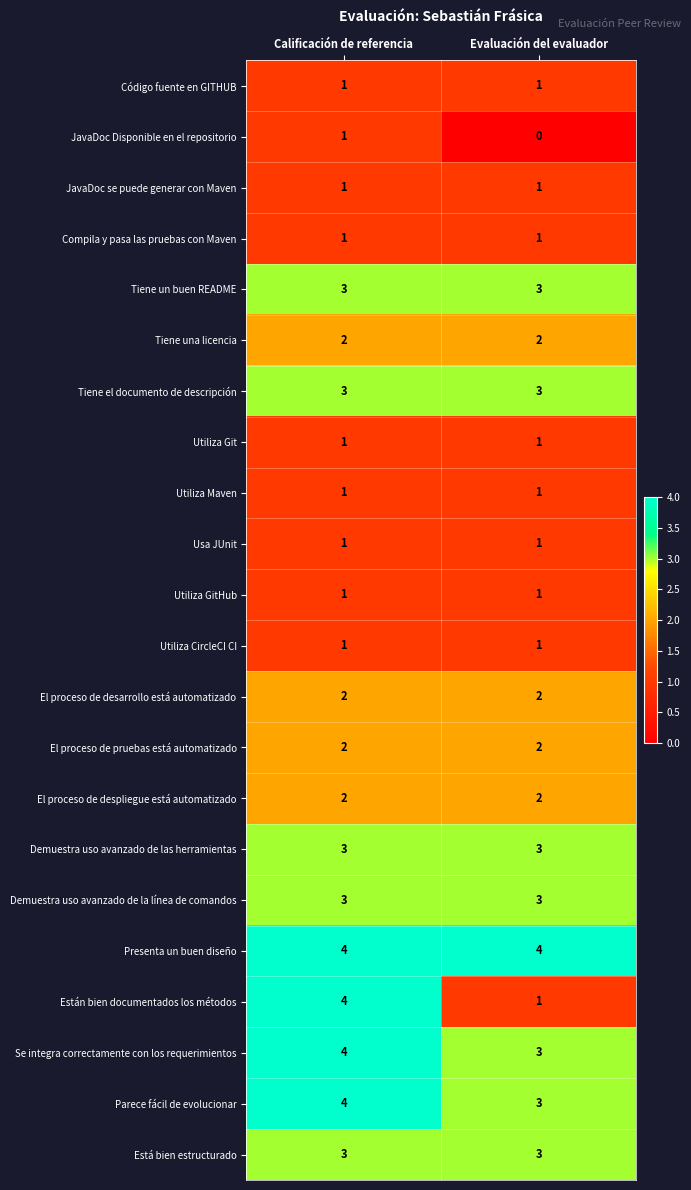

What is the difference between the highest and lowest values at Evaluación del evaluador?

4